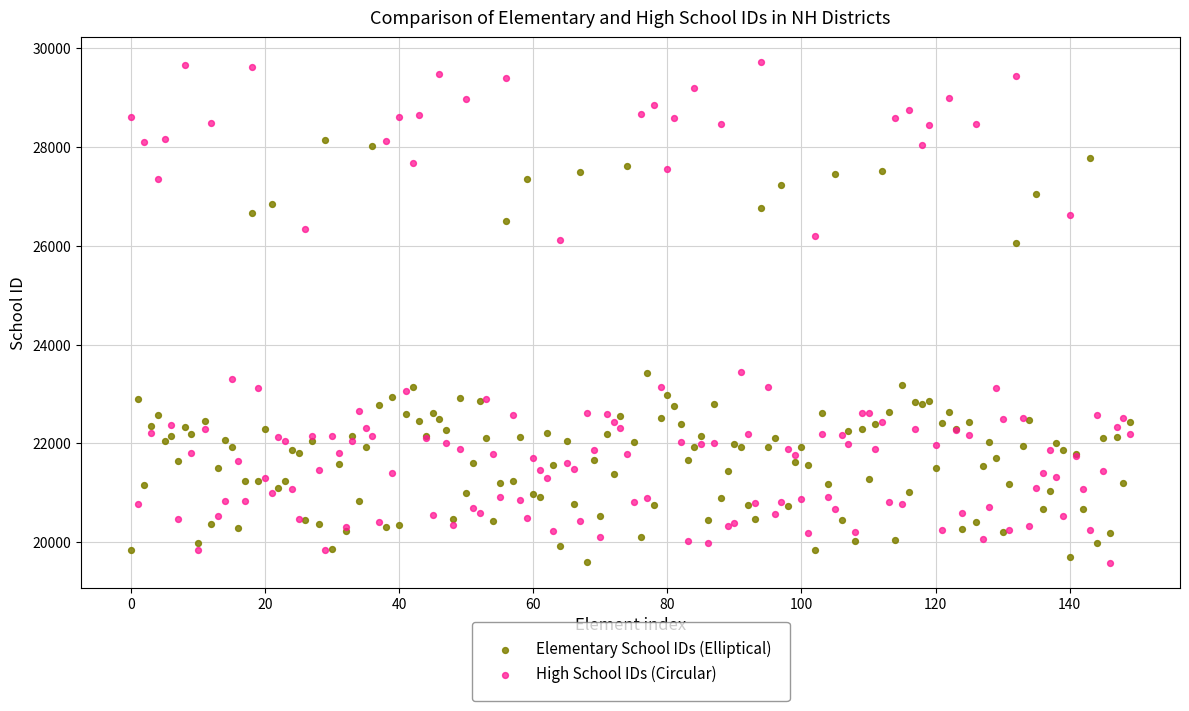

Which series has the widest spread of Y values?

High School IDs (Circular)